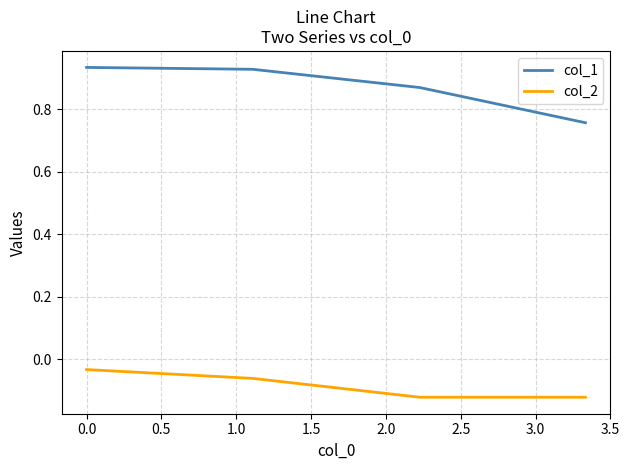

Which series has the widest spread of values?

col_1